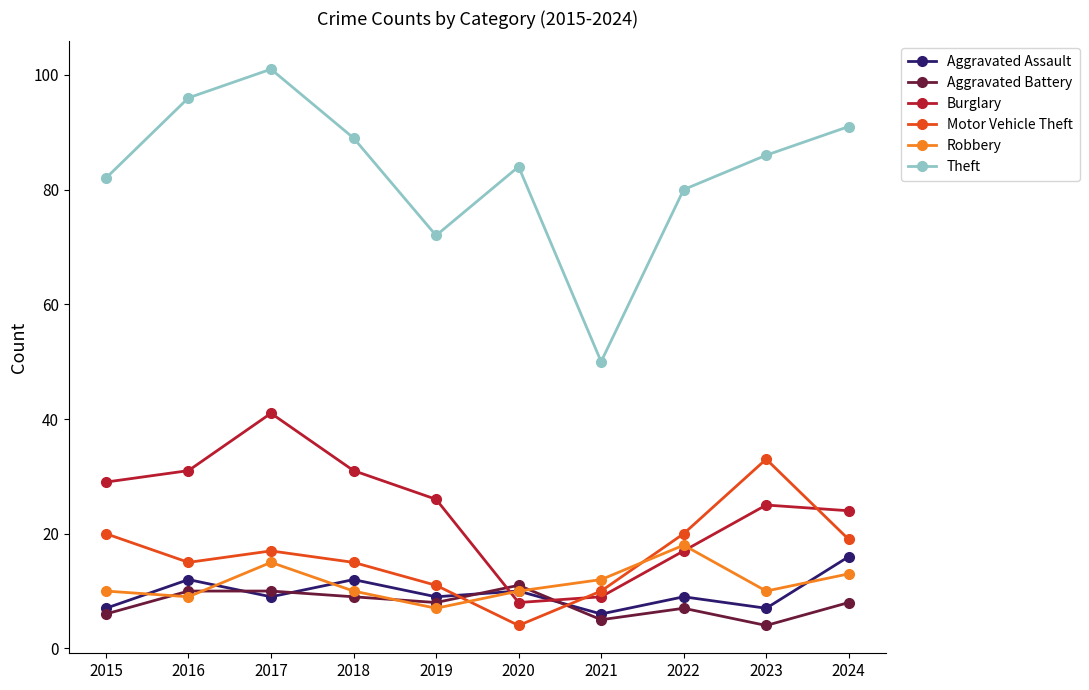

Which series has the largest total across all categories?

Theft